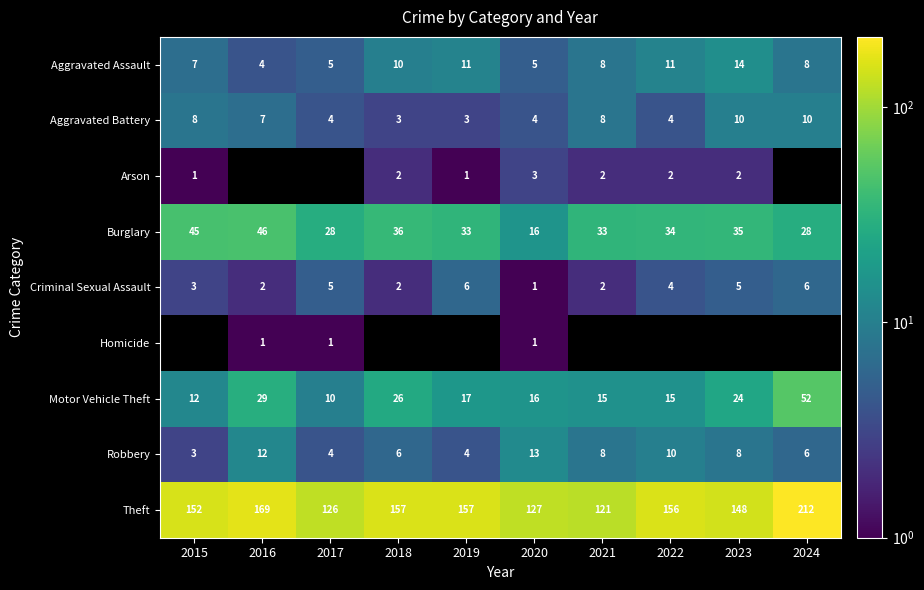

How many values in the Robbery series are below 8?

5